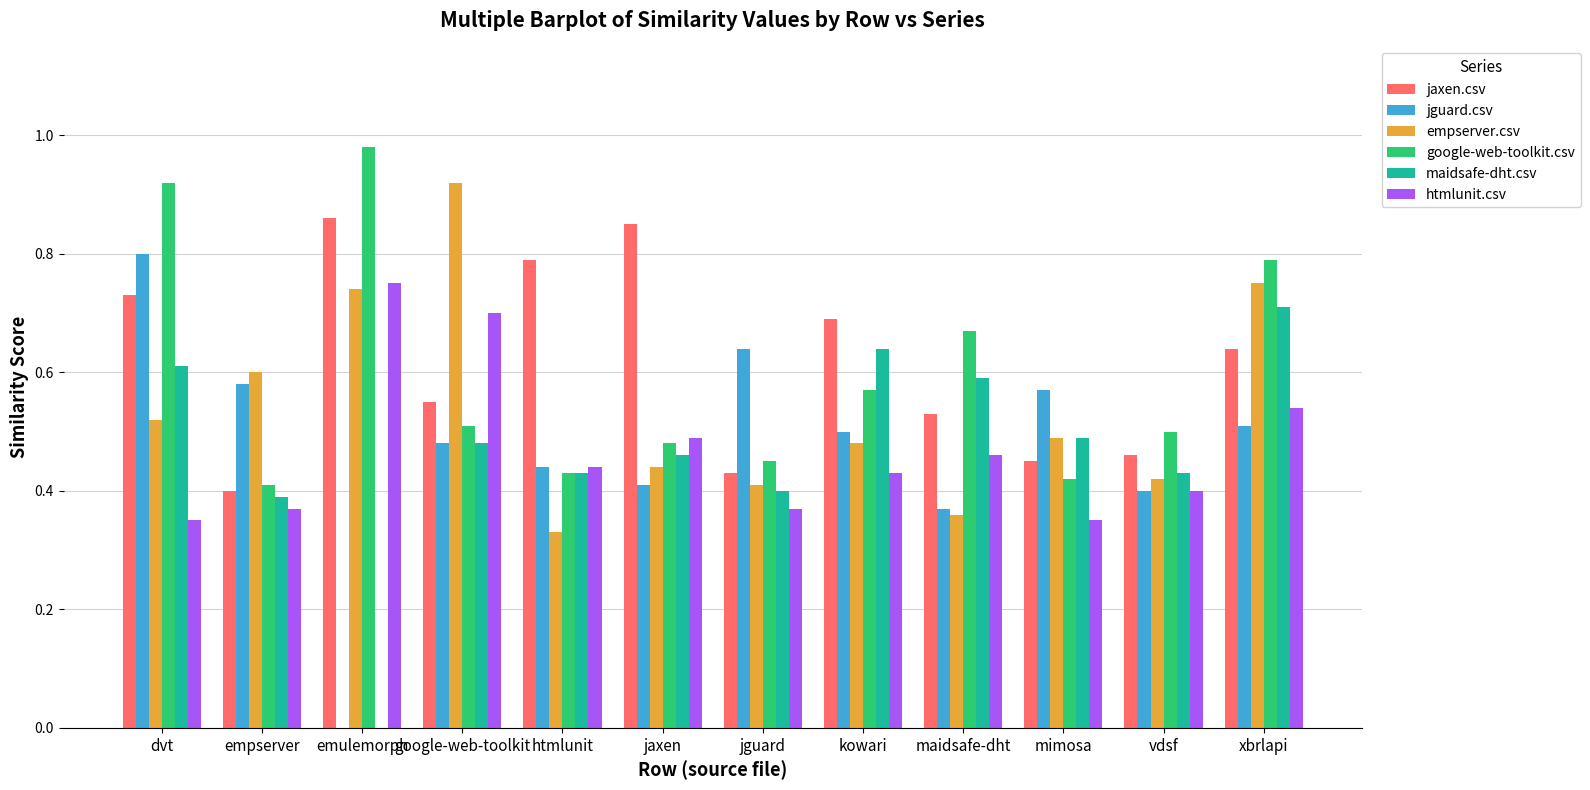

How many jguard.csv values are between 0 and 1?

12